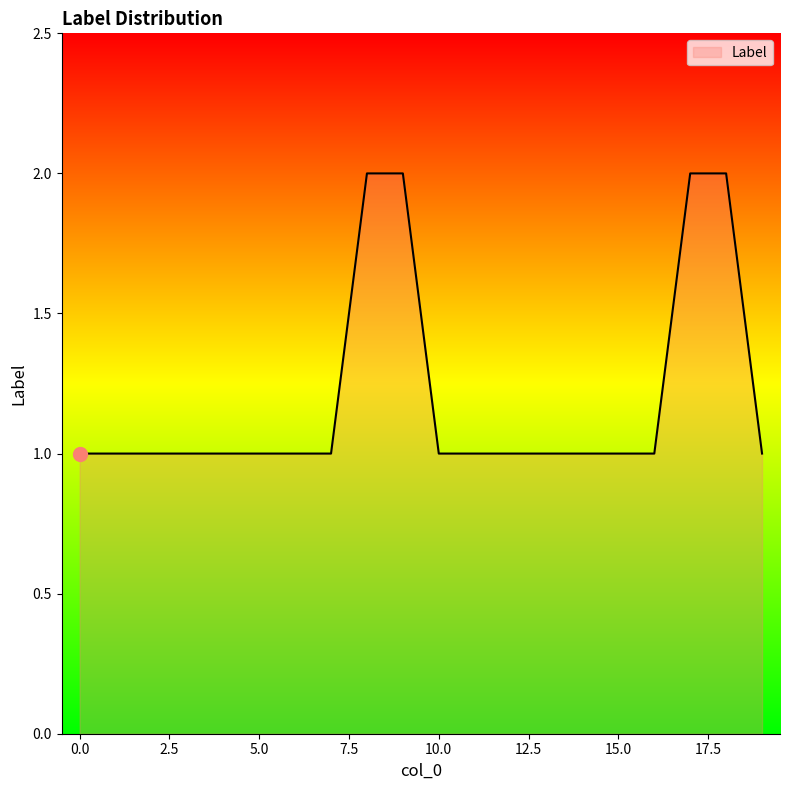

What is the maximum value shown in the chart?

2